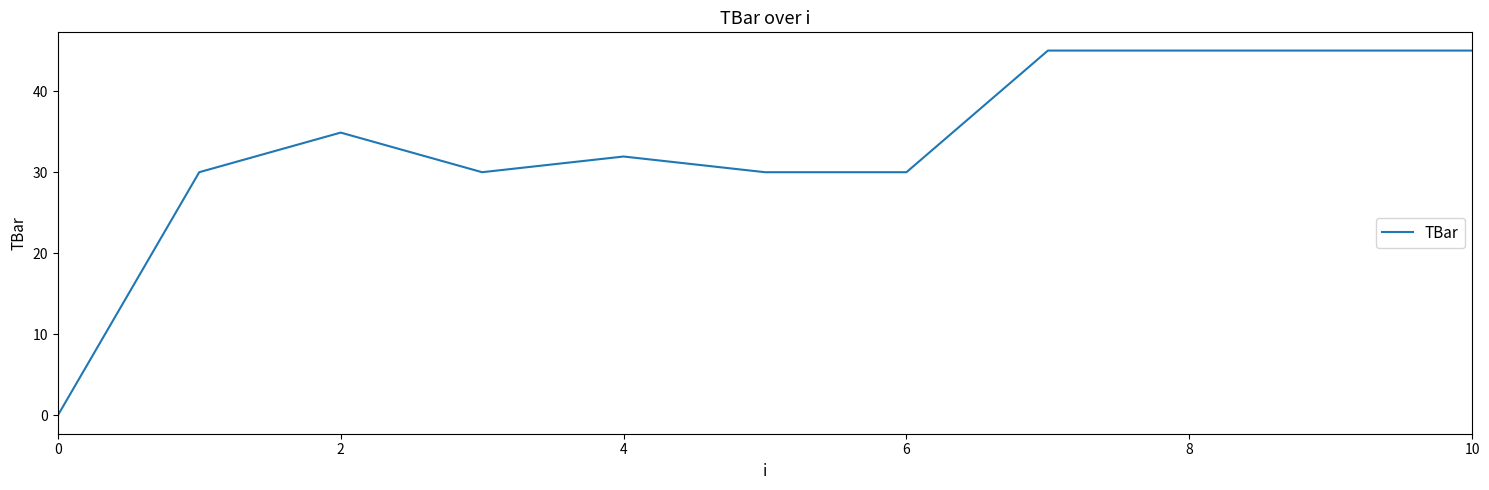

What is the greatest value displayed?

45.0